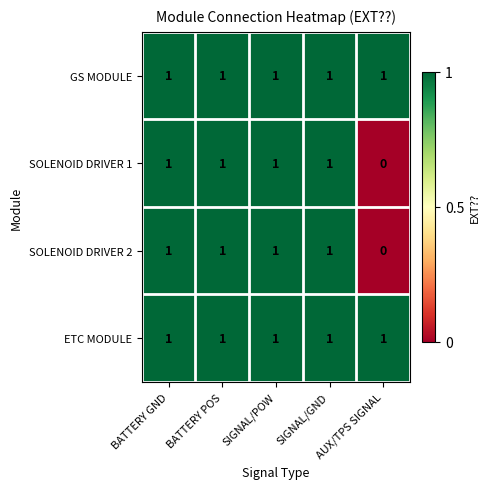

True or false: GS MODULE has a value of 2 at BATTERY GND.

False